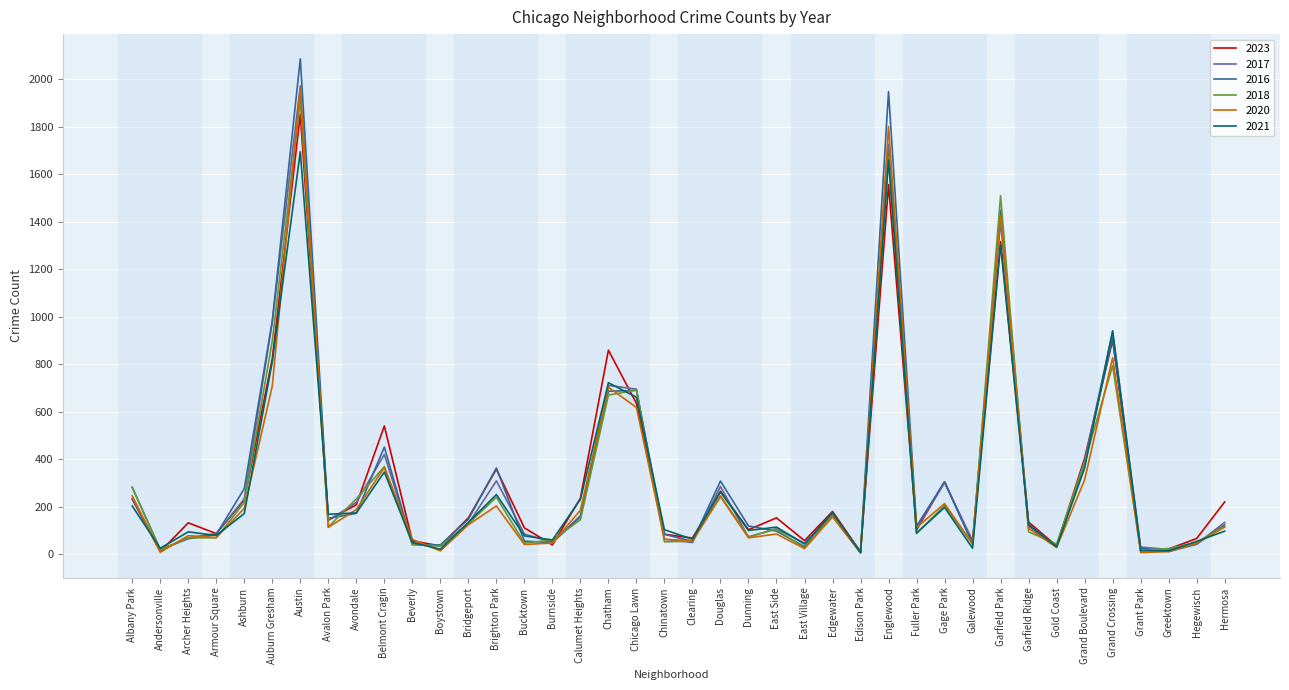

True or false: 2016 has a value of 3446 at Austin.

False